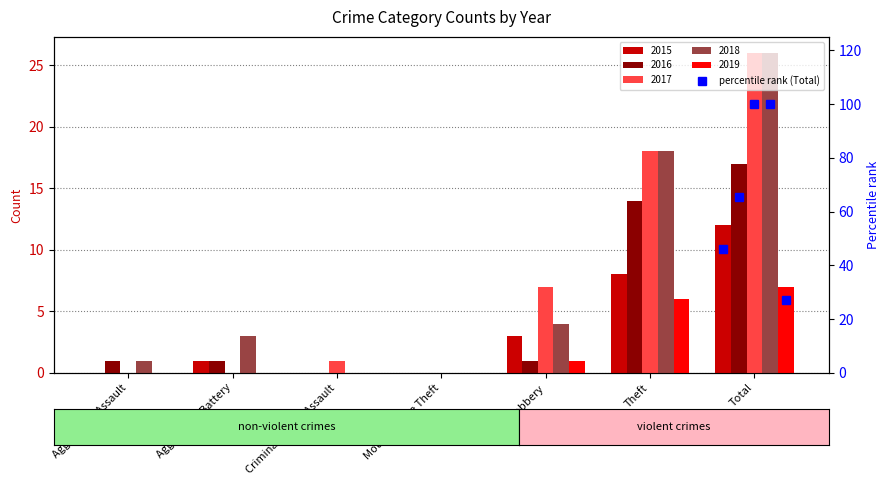

How many data points does each series have?

5